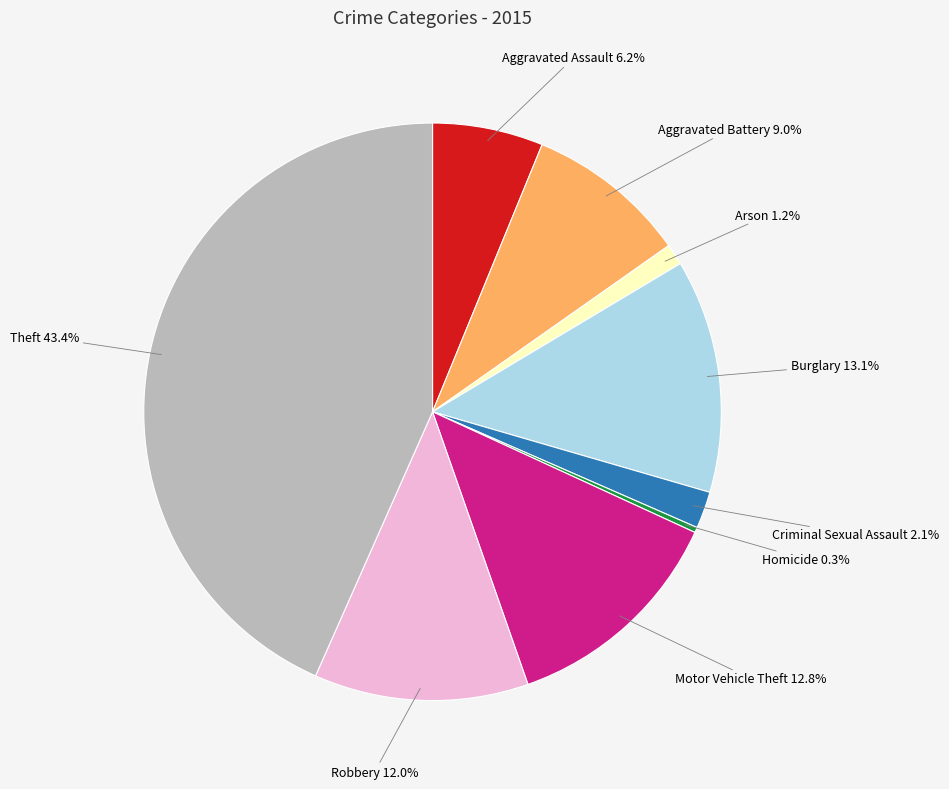

To the nearest percent, what is the difference between the largest and smallest slice percentages?

43%